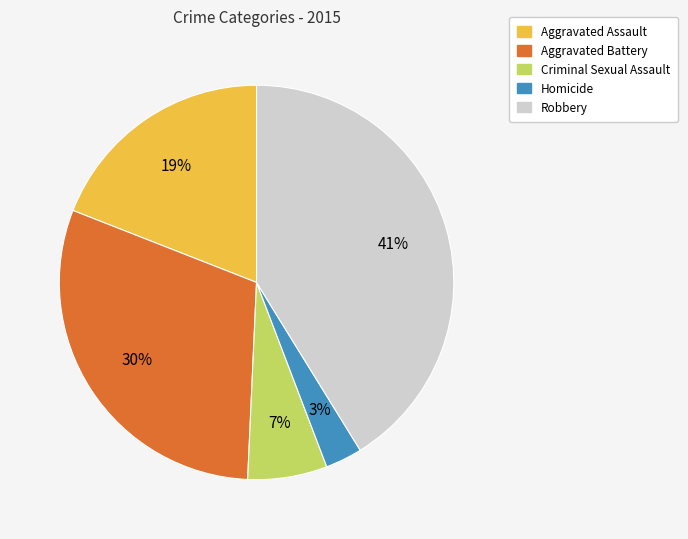

To the nearest percent, what is the difference between the largest and smallest slice percentages?

38%